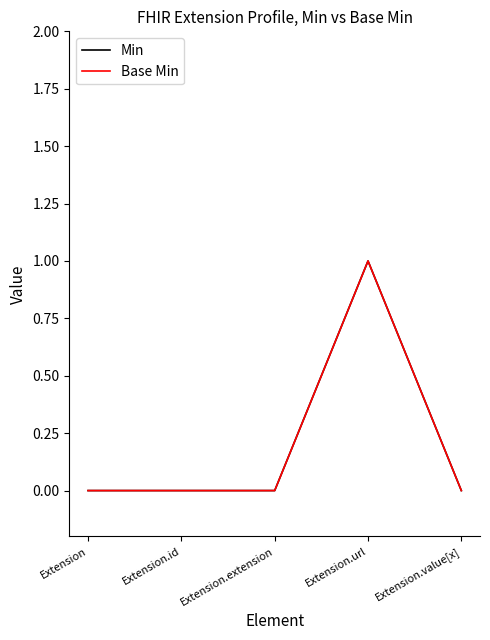

What is the label of the 4th point from the right?

Extension.id